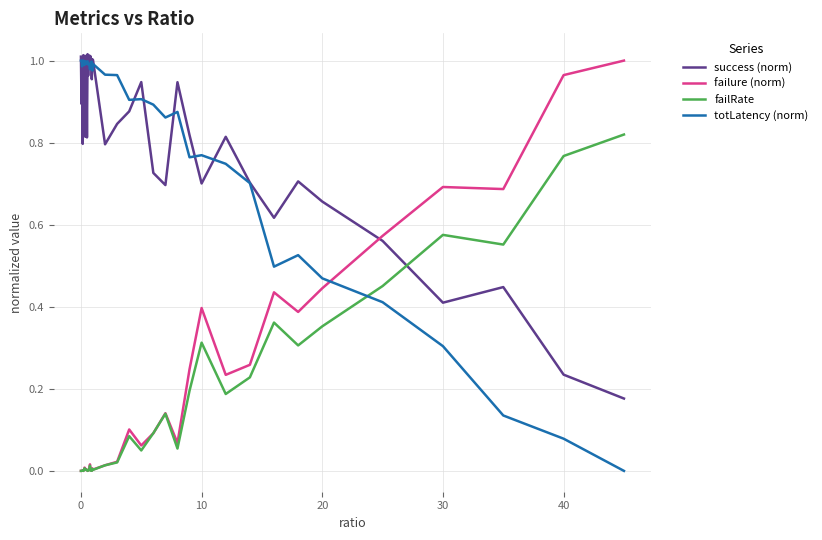

How many times do totLatency (norm) and failure (norm) cross each other?

1